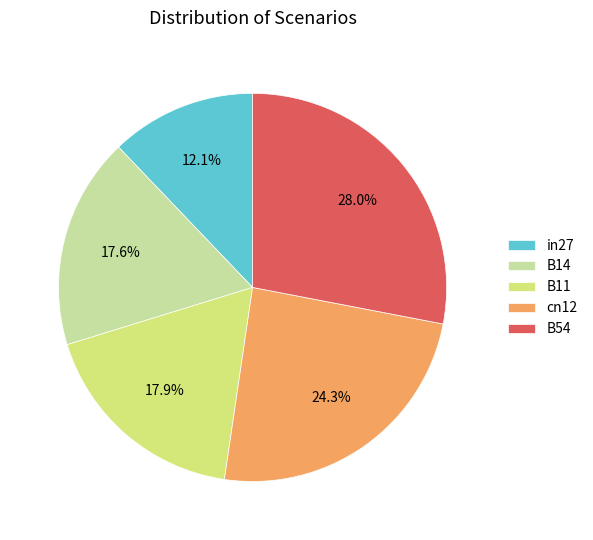

Approximately how many times larger is the value at in27 compared to B54?

0.4